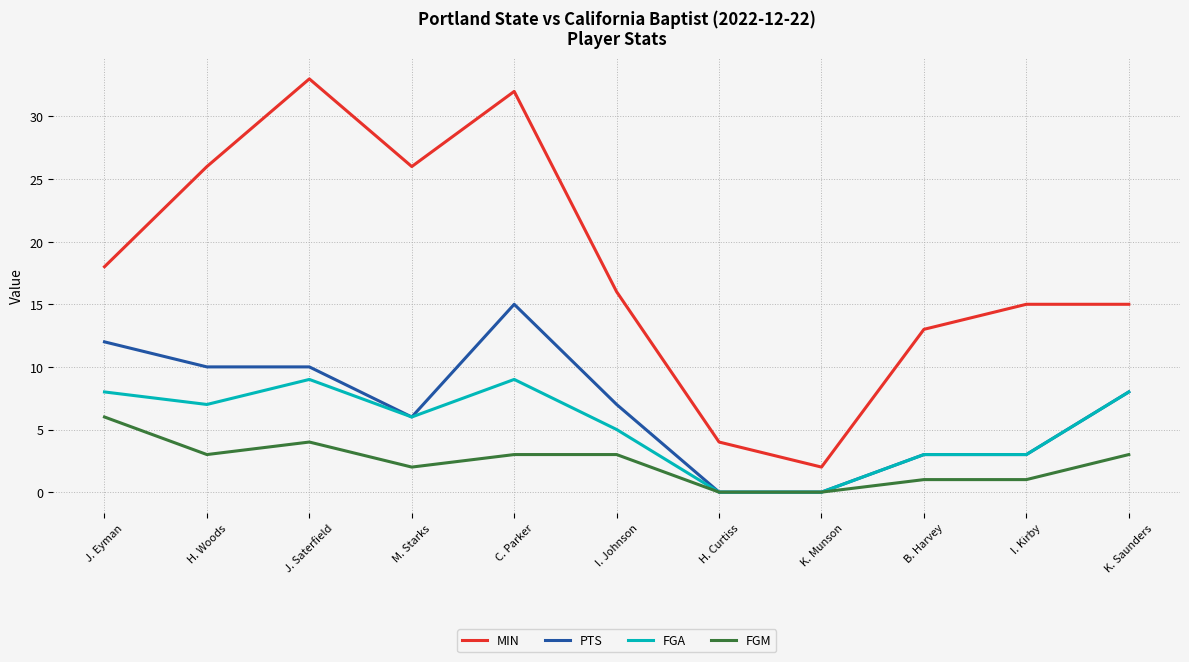

What position from the left is J. Eyman?

1